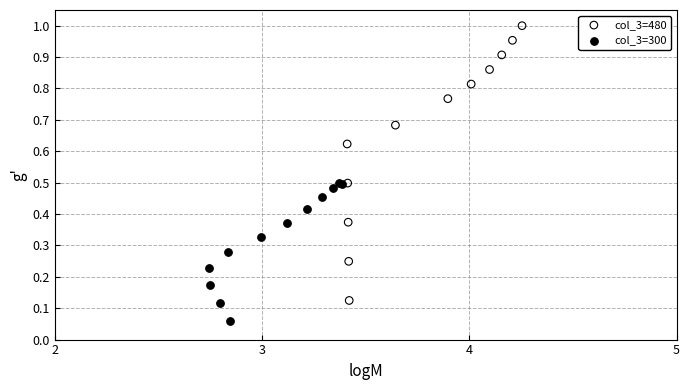

Which series reaches the minimum Y coordinate?

col_3=300